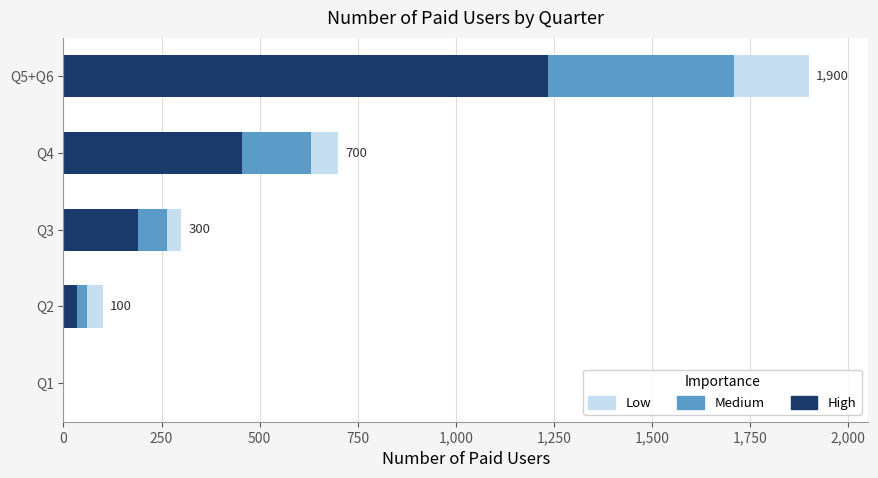

What is the maximum value for High?

1235.0